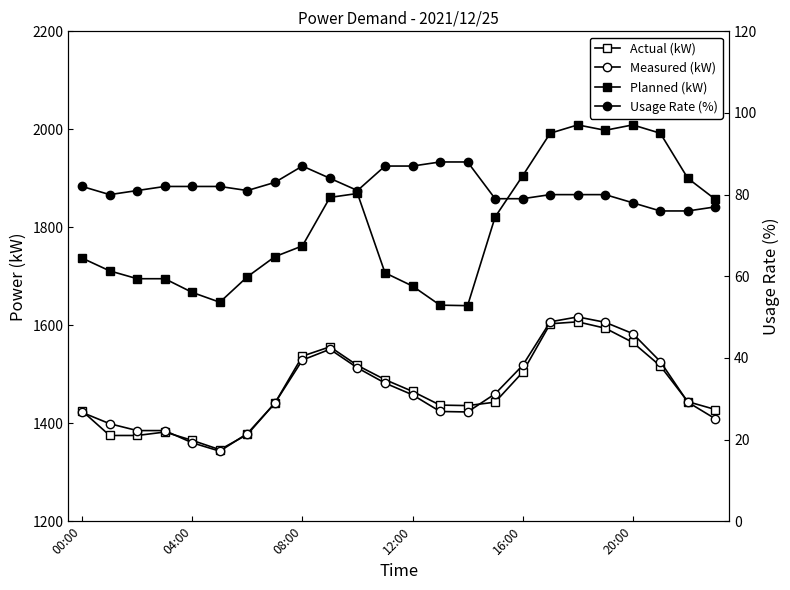

True or false: Planned (kW) has a value of 2538 at 16:00.

False